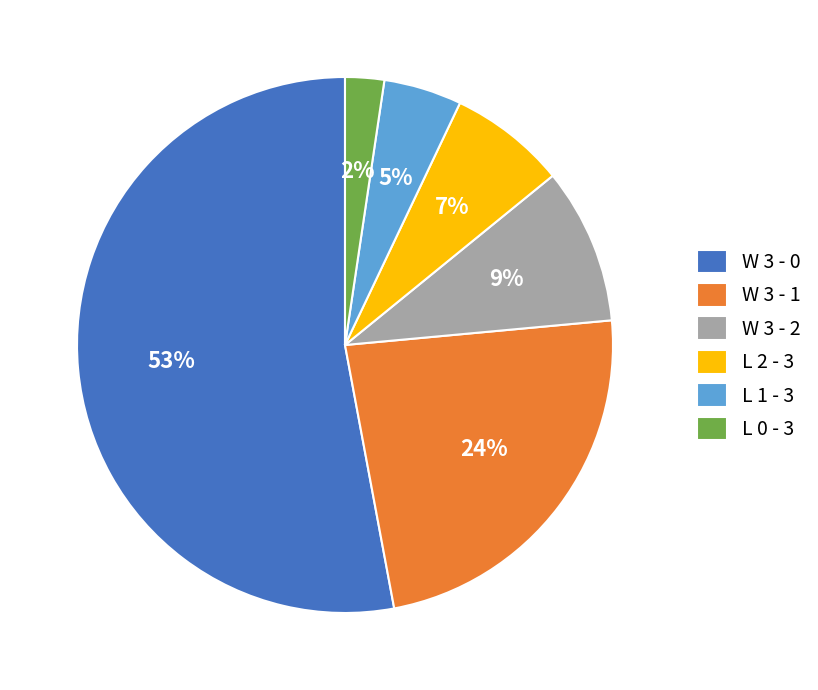

Is it true that W 3 - 1 is 24% of the pie?

True